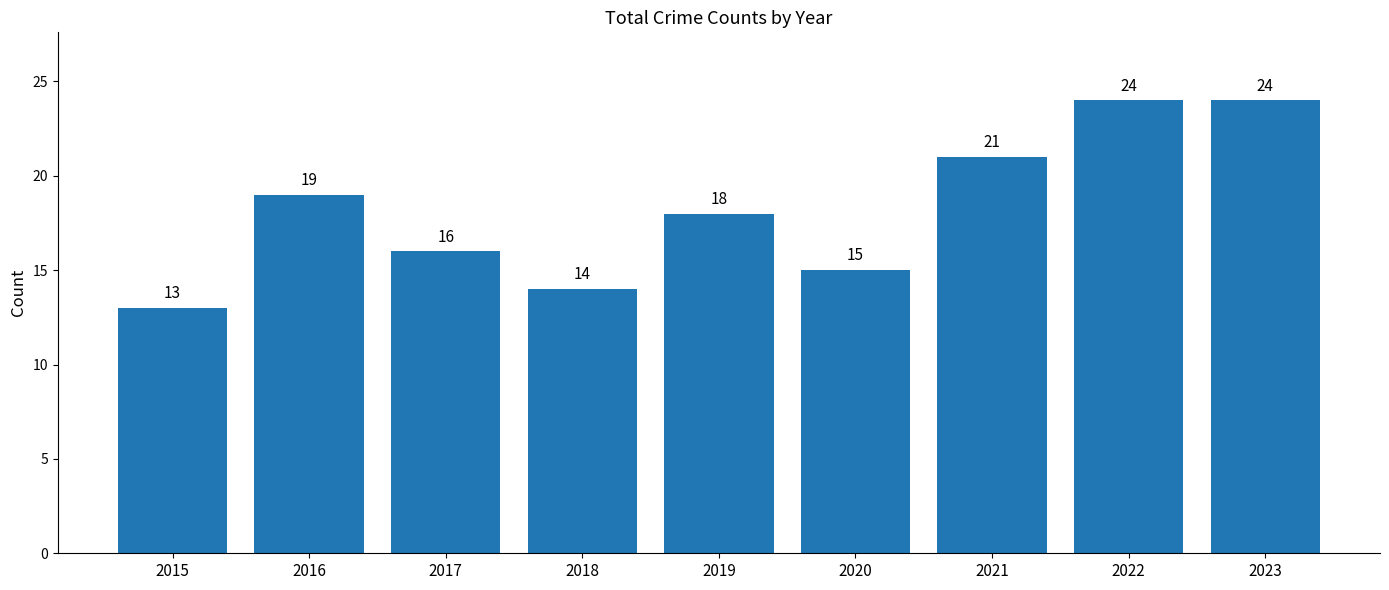

What is the difference between the values at 2022 and 2021?

3